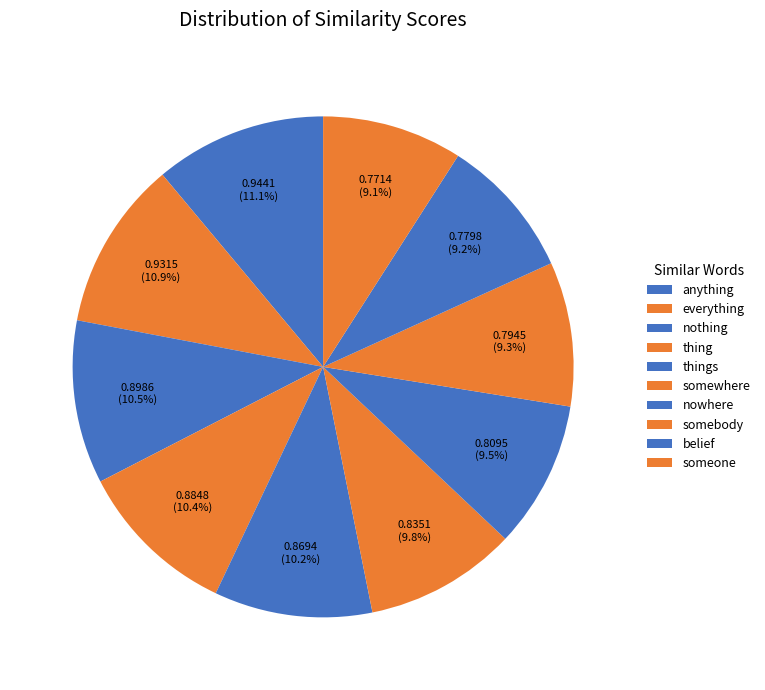

How many slices are in this pie chart?

10